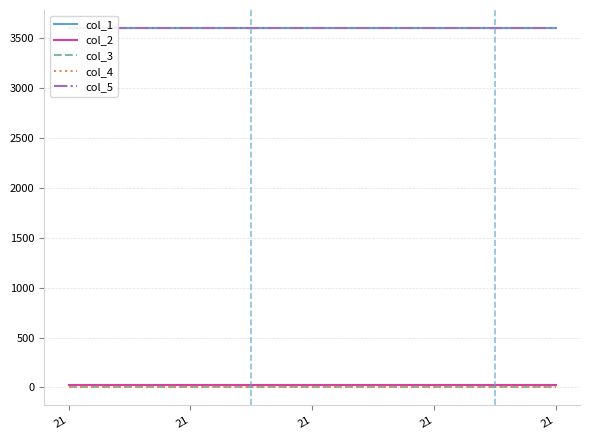

Reading left to right, extract all data points from this chart.

col_1: 3600.0	3600.0	3600.0	3600.0	3600.0
col_2: 21.0	21.0	21.0	21.0	21.0
col_3: 0.0	0.0	0.0	0.0	0.0
col_4: 0.0	0.0	0.0	0.0	0.0
col_5: 3600.2	3600.2	3600.2	3600.2	3600.2